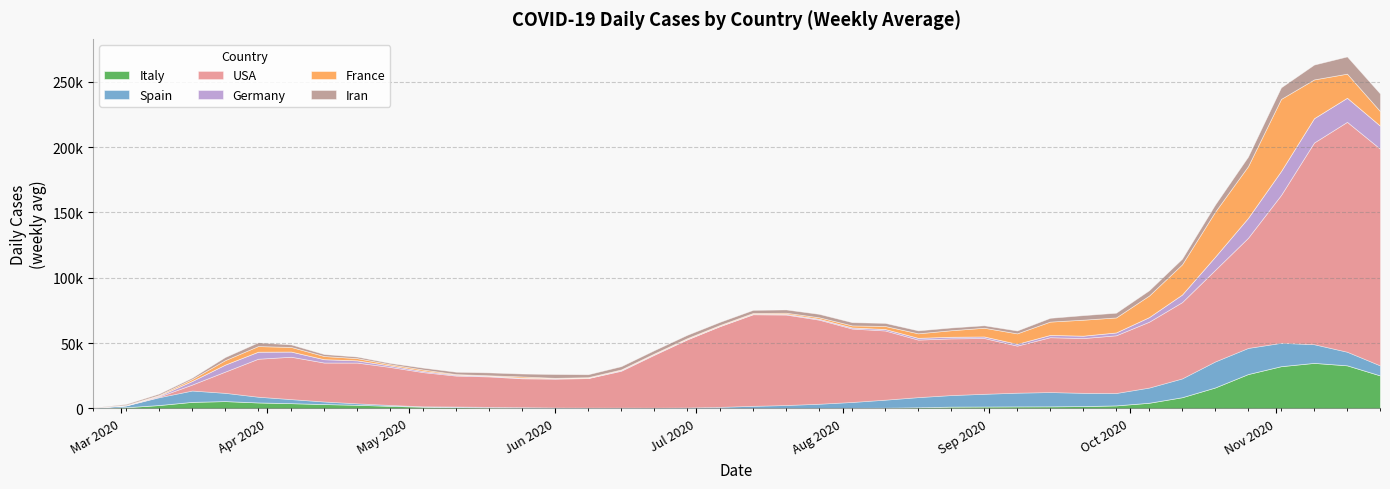

Which category has the lowest value across all series?

2020-02-24